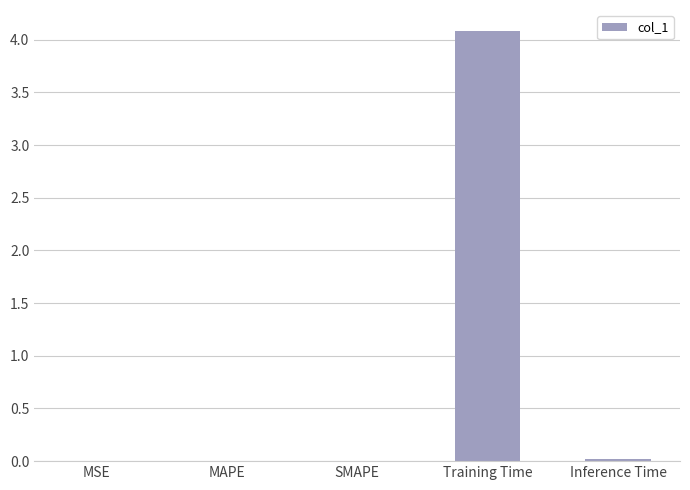

Are the bars horizontal?

No